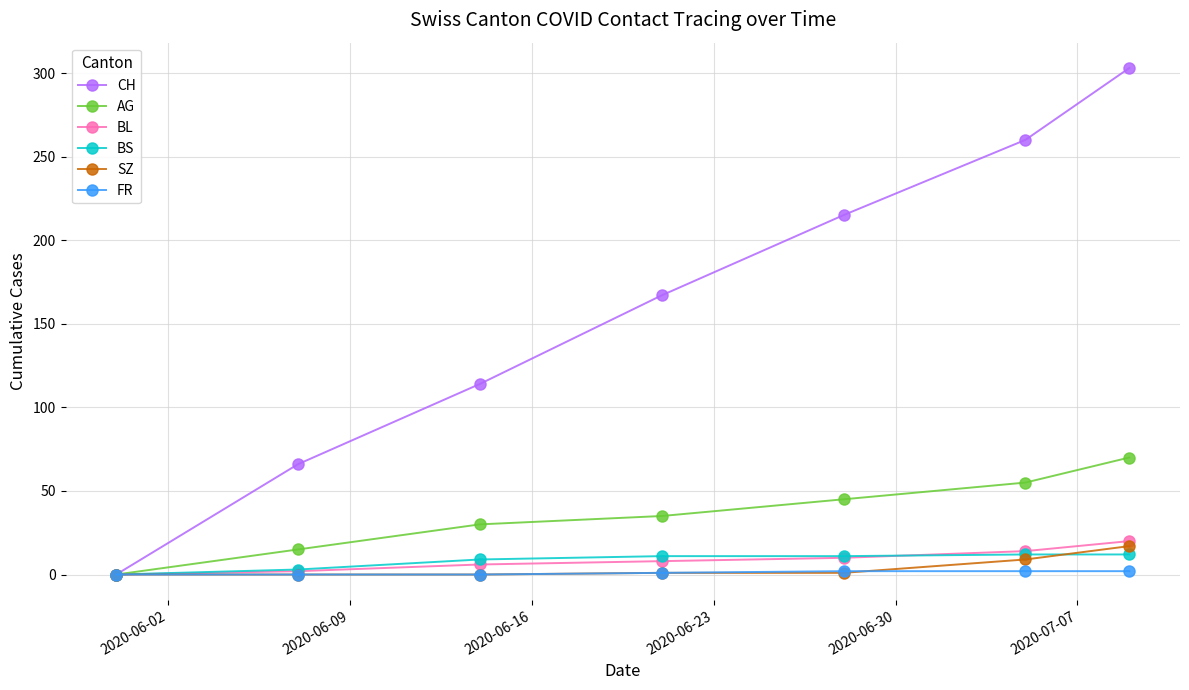

True or false: AG has more than 1 interior local peaks.

False